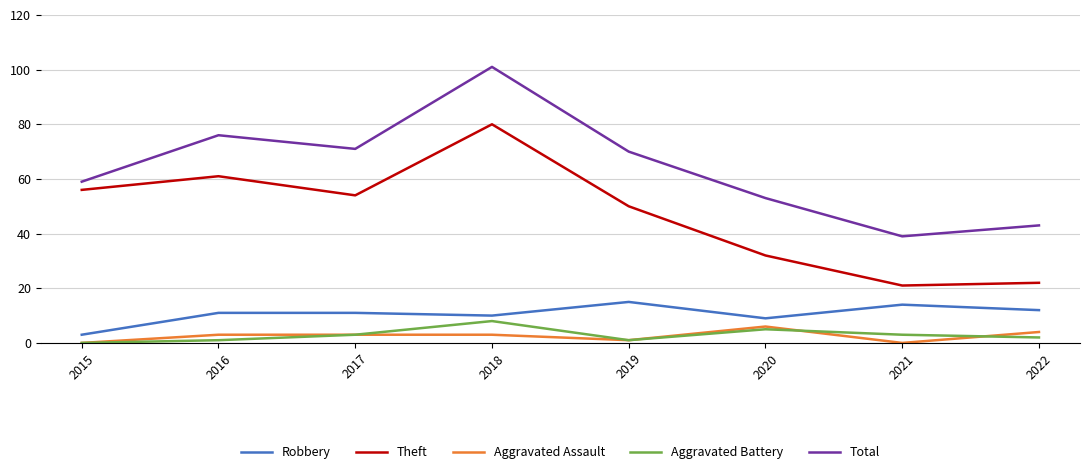

Which category has the lowest value in the Robbery series?

2015